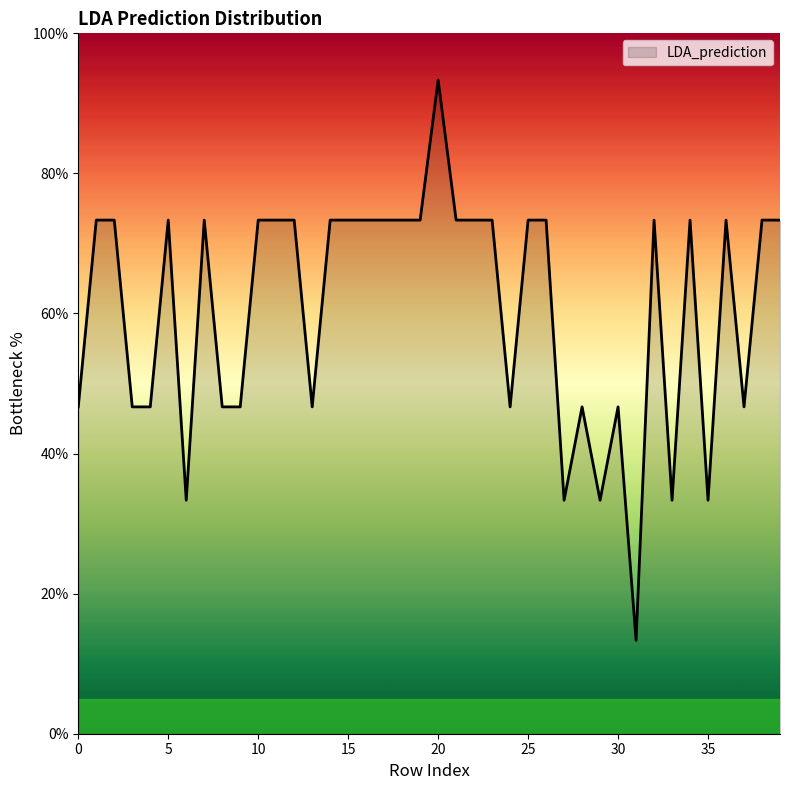

What is the minimum value shown in the chart?

13.3